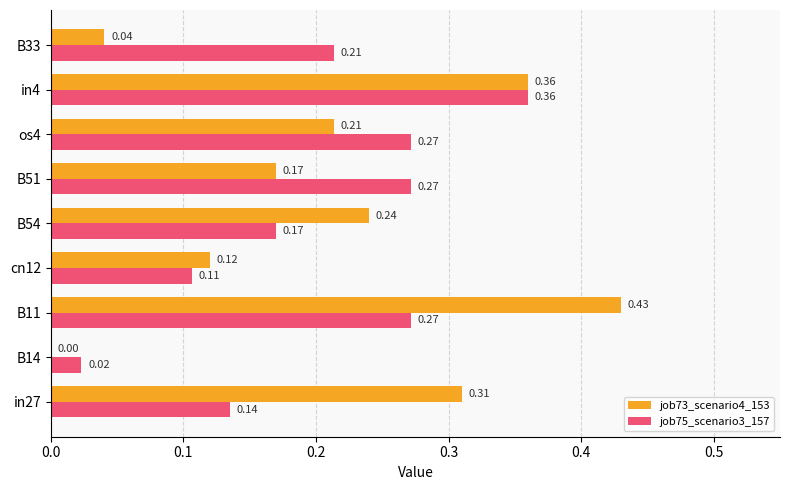

What is the sum of all job75_scenario3_157 values?

1.8